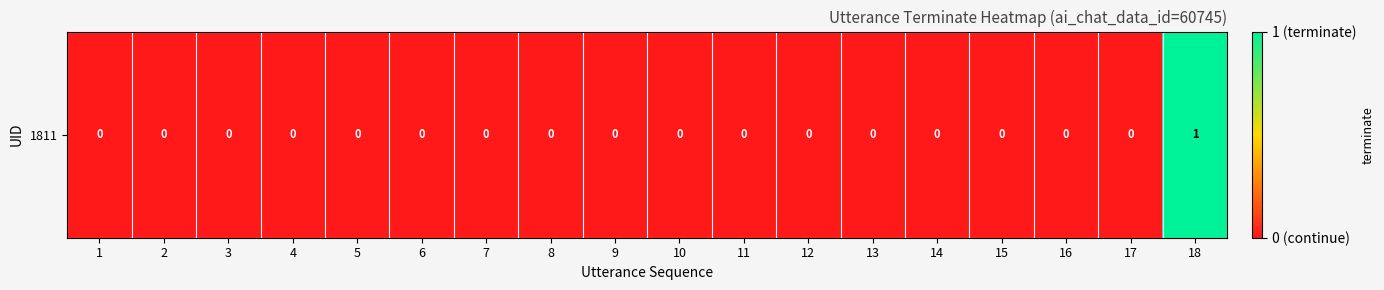

Which has a higher value, 6 or 18?

18